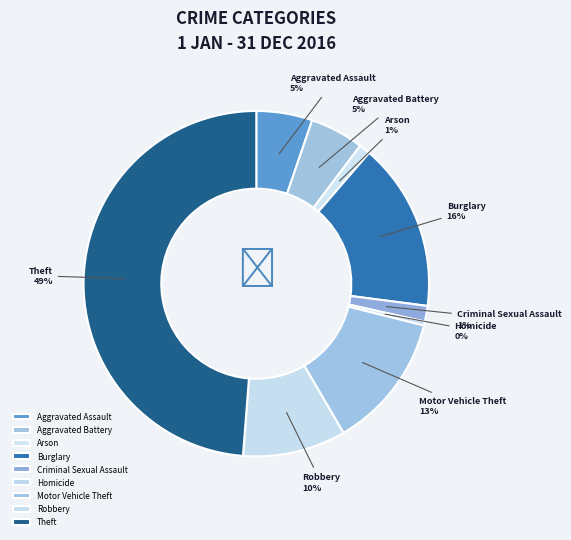

Between Homicide and Motor Vehicle Theft, which is larger?

Motor Vehicle Theft